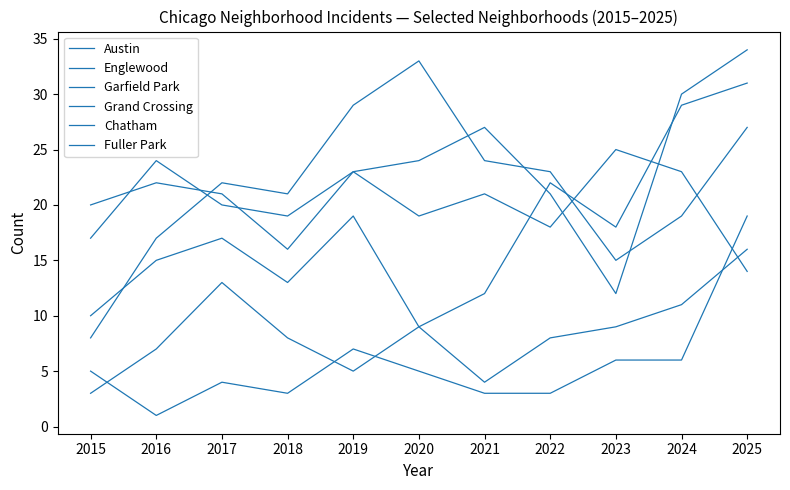

Where is the first local minimum for Garfield Park?

2018